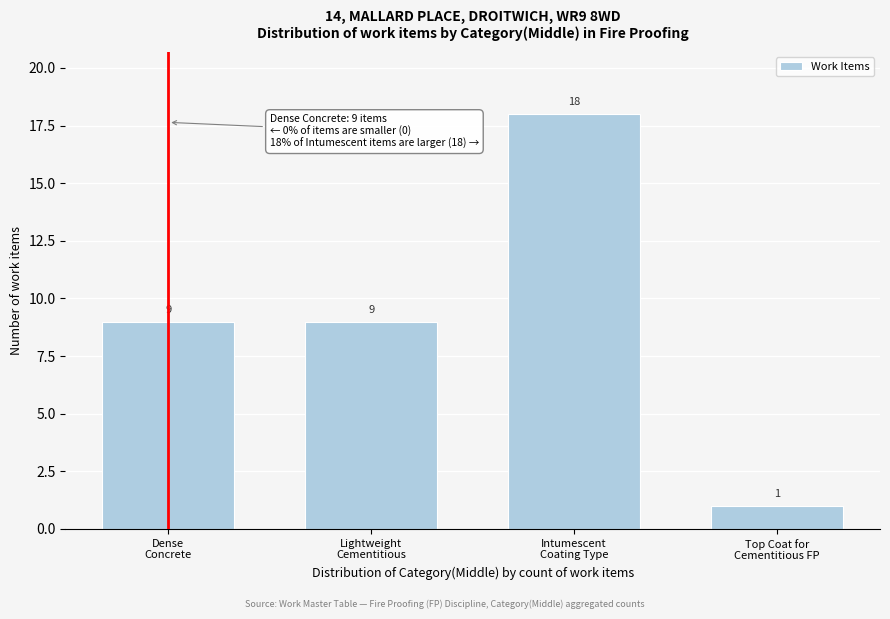

Reading right to left, list all the values displayed in this chart.

1	18	9	9